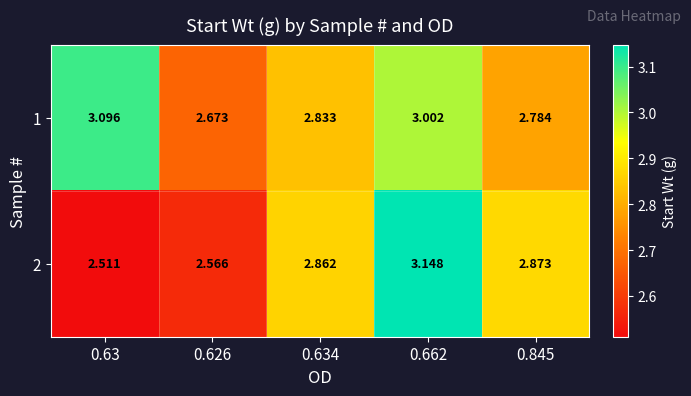

Between 0.626 and 0.634, which series saw the biggest shift?

2